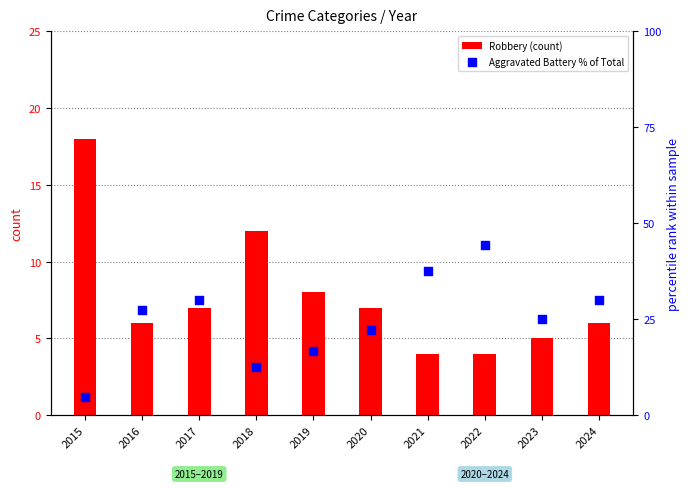

Which series has the largest Y range (max minus min)?

Aggravated Battery % of Total